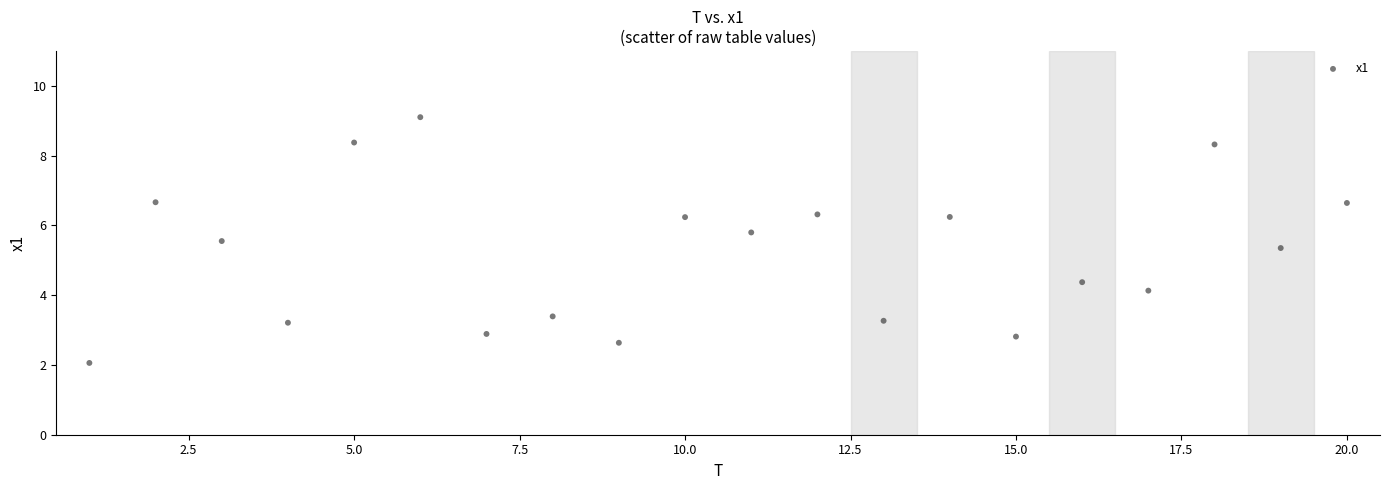

What Y value in the scatter plot is closest to 5?

5.4